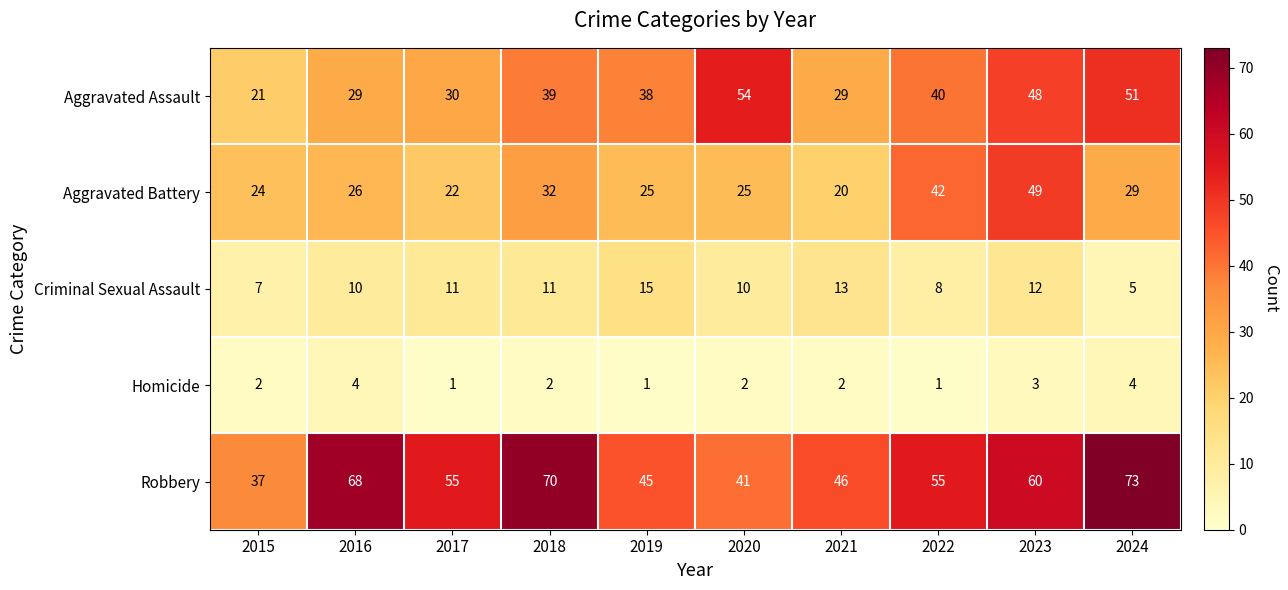

What is the difference between the second highest and second lowest values in the Criminal Sexual Assault series?

6